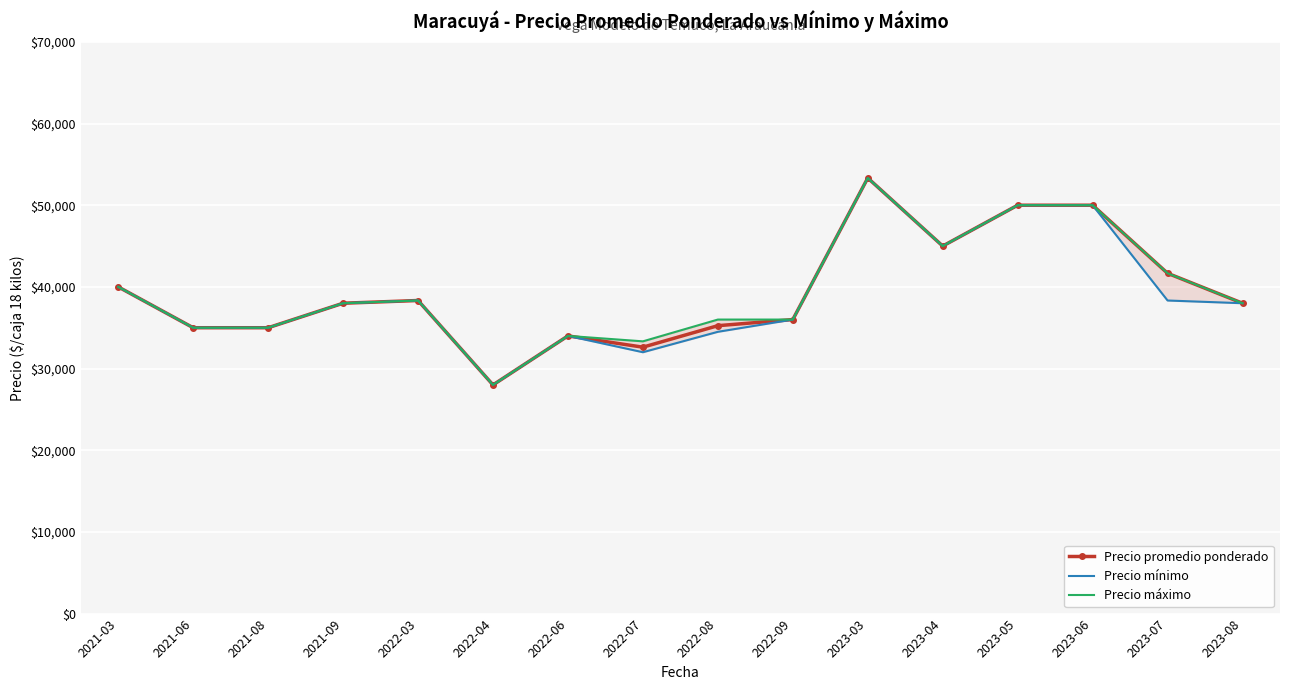

True or false: Precio promedio ponderado and Precio máximo intersect in this chart.

False